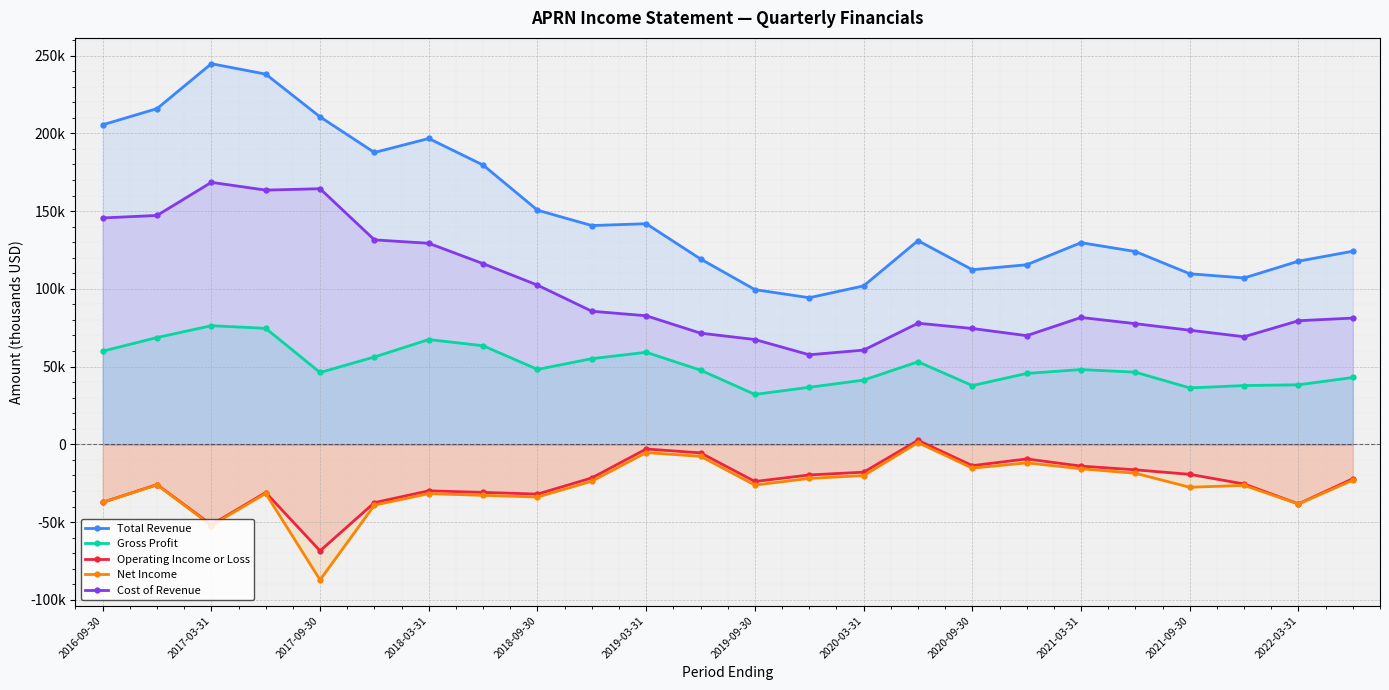

How many values in the Cost of Revenue series are below 81600?

12